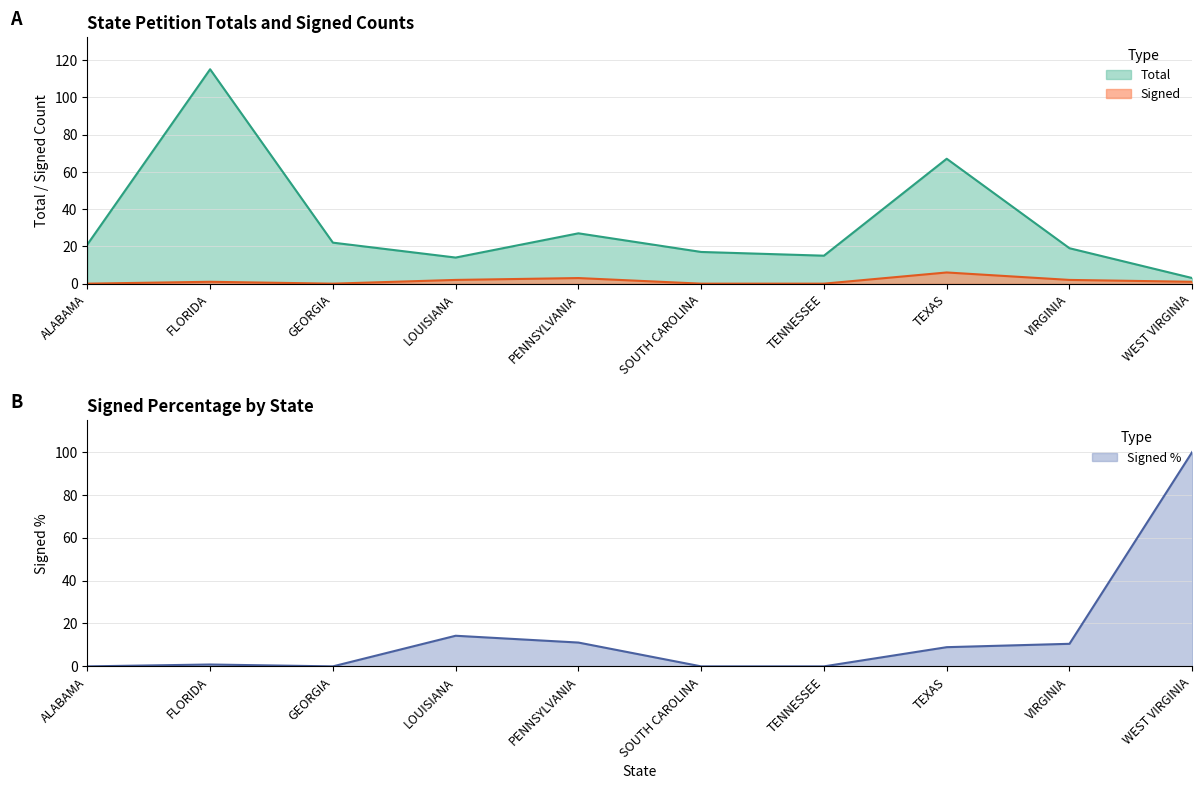

What is the sum of the Signed % values at FLORIDA and TENNESSEE?

0.9